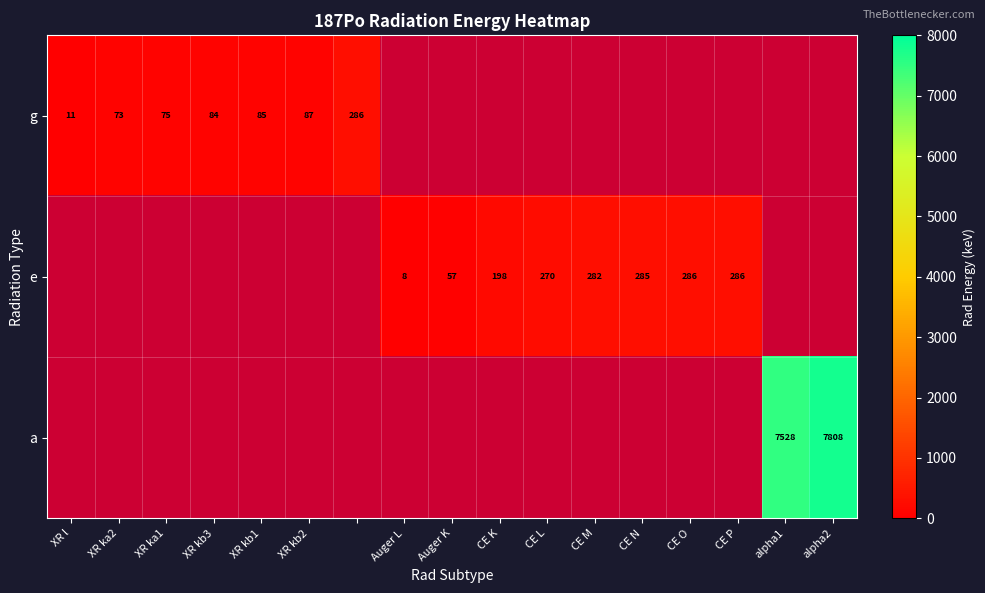

True or false: e has a value of 270.0 at CE L.

True